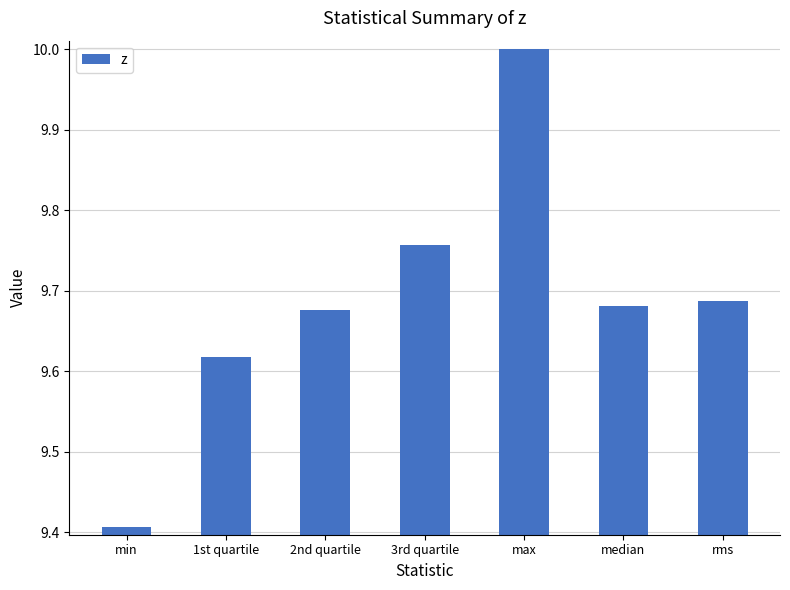

At which category does the chart reach its peak across all series?

max